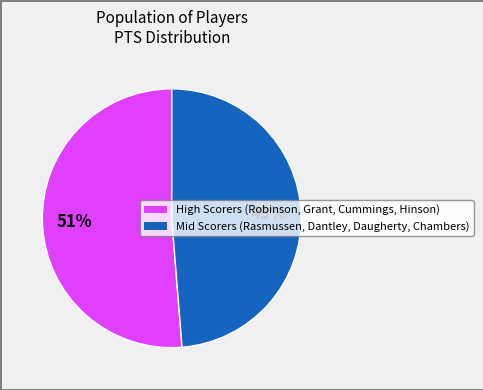

Is there a majority slice in this chart?

Yes